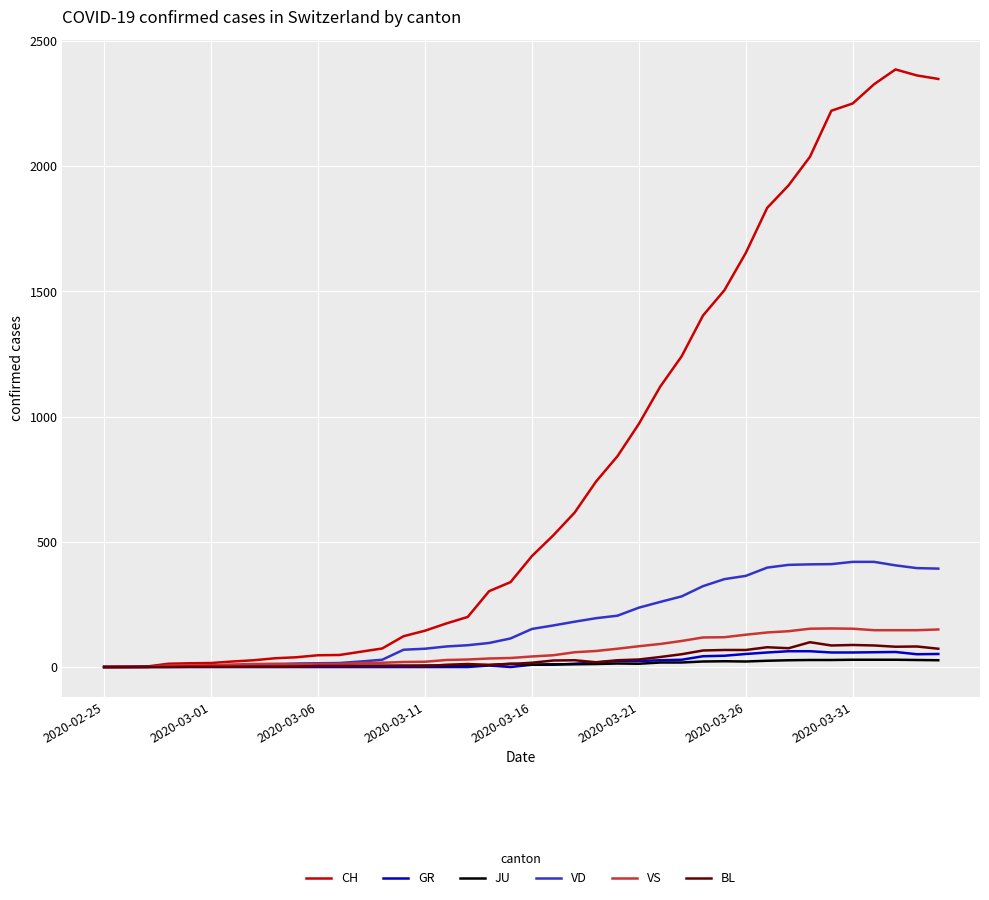

What is the greatest value displayed?

2387